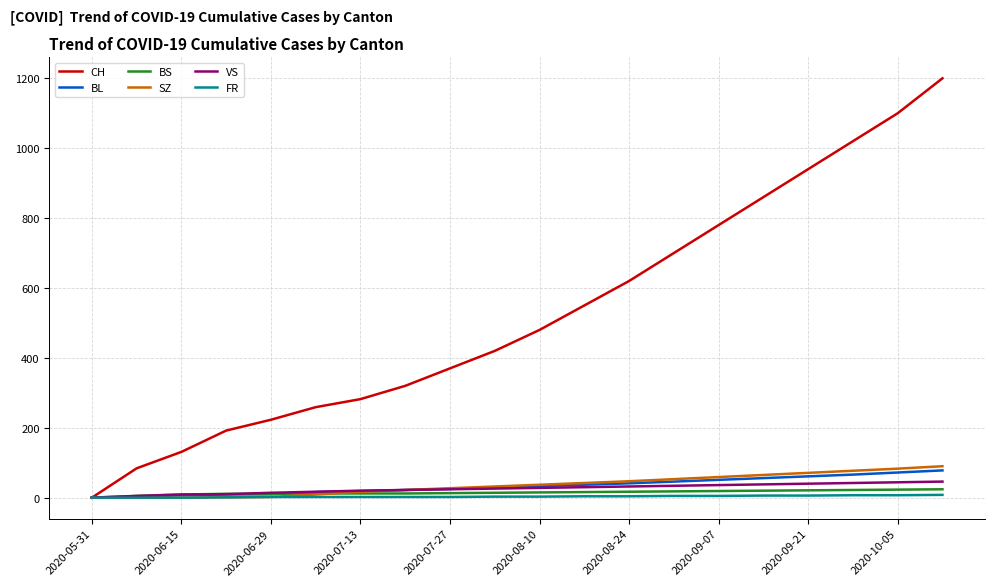

What is the maximum value shown in the chart?

1200